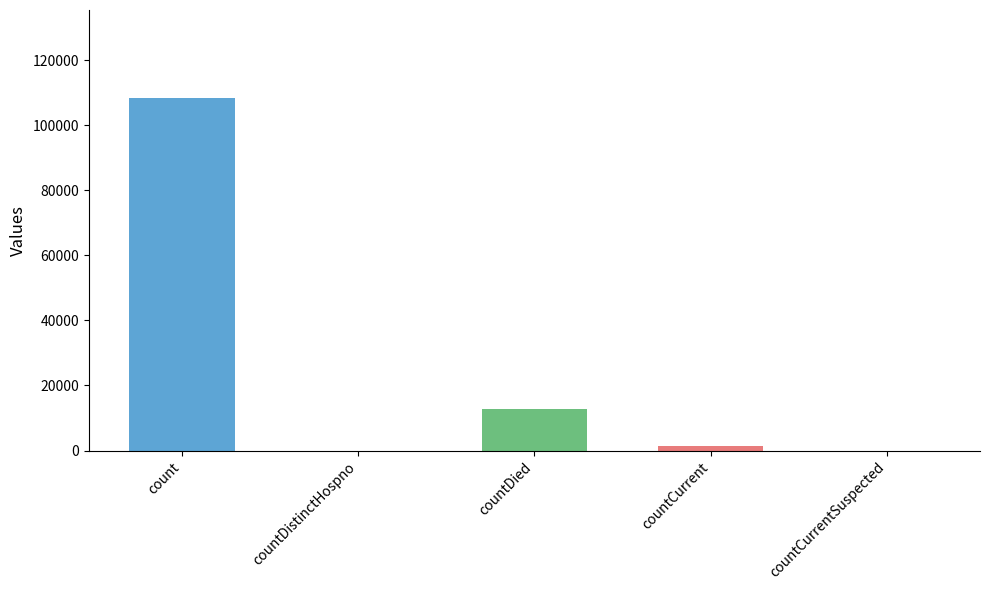

Which label corresponds to the largest value in the chart?

count